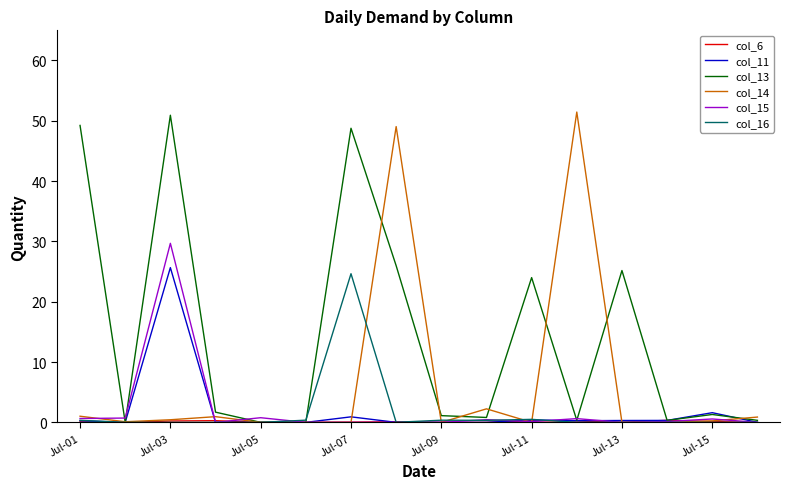

What is the maximum value for col_15?

29.7